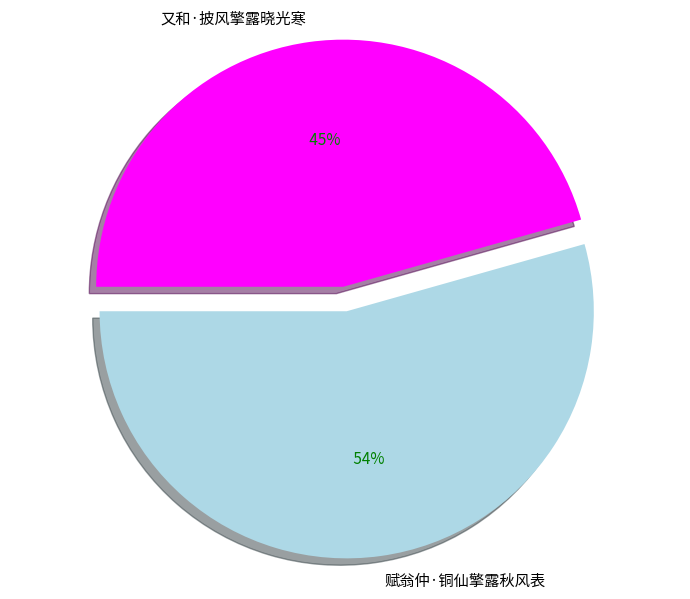

What is the smallest slice in the pie chart?

又和·披风擎露晓光寒